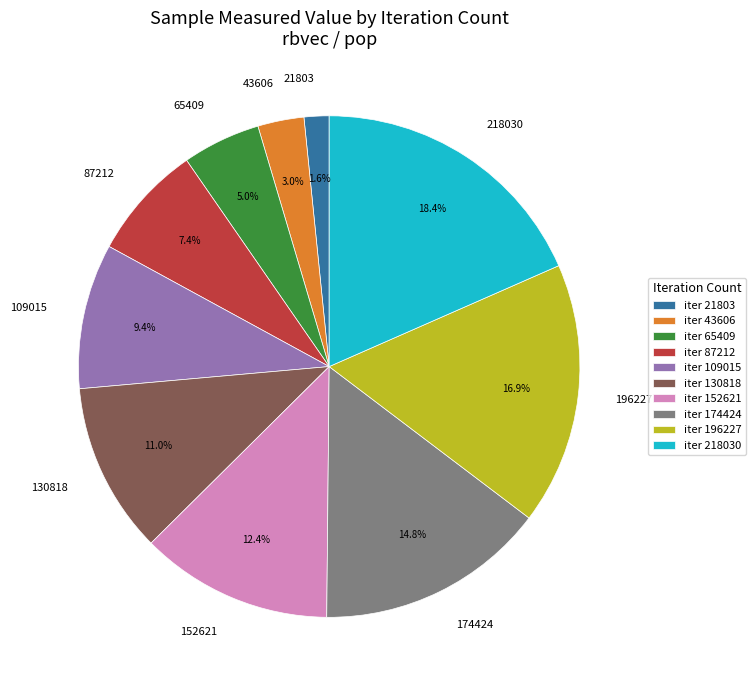

Does 174424 represent more than half of the total?

No